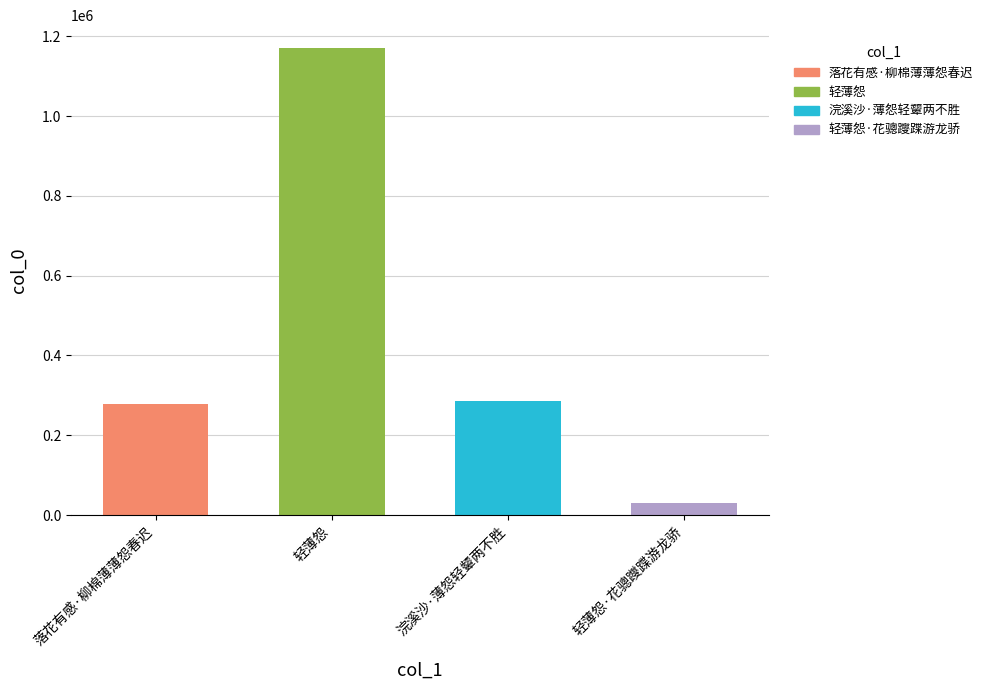

What is the label of the 1st bar from the right?

轻薄怨·花骢躞蹀游龙骄